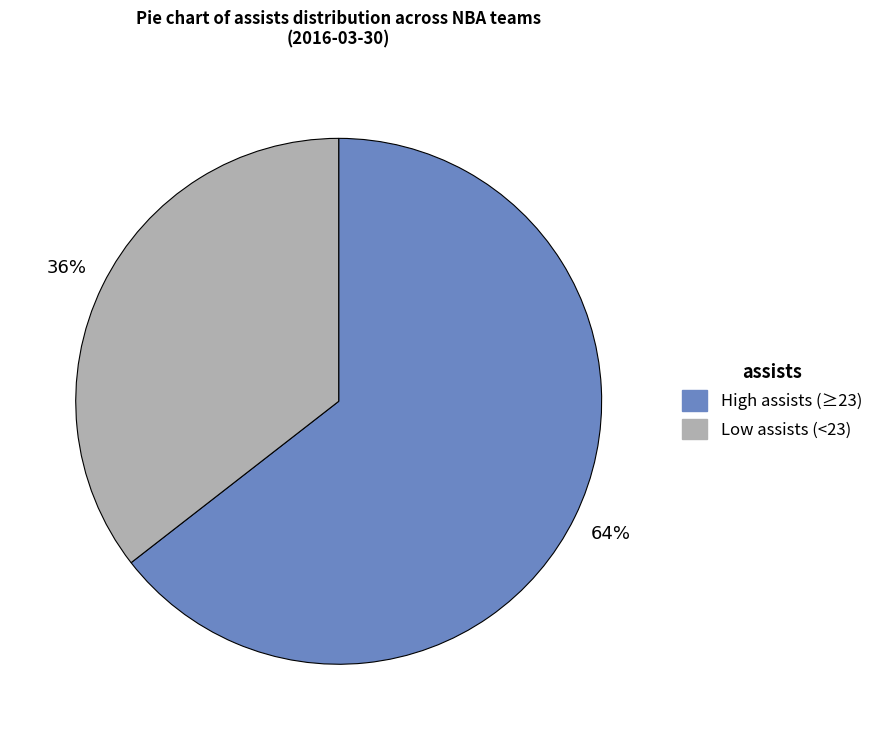

Does any single category account for the majority?

Yes